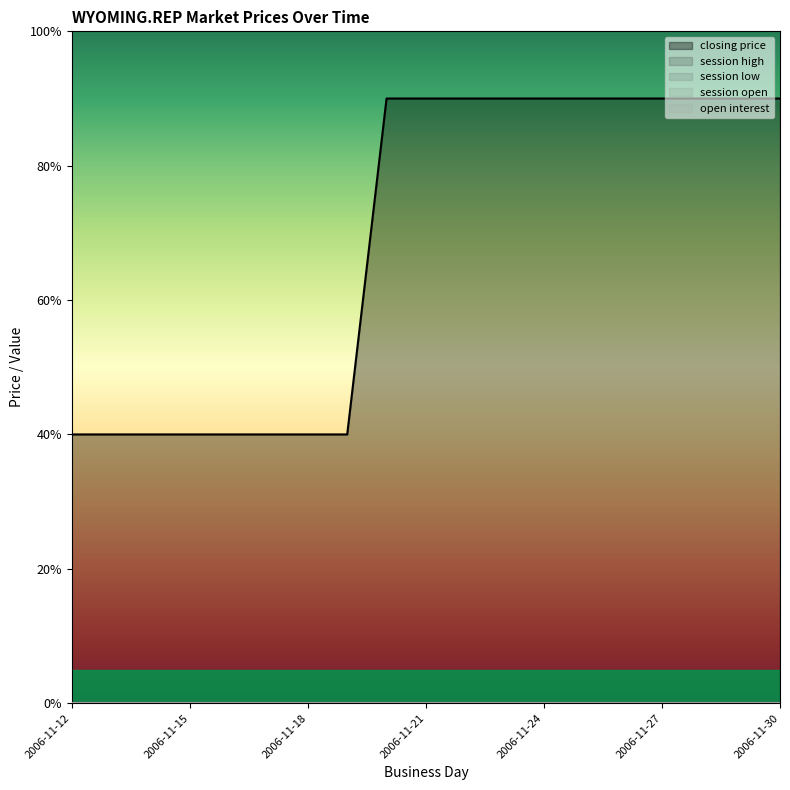

Is it true that session open equals 0 at 2006-11-26?

True